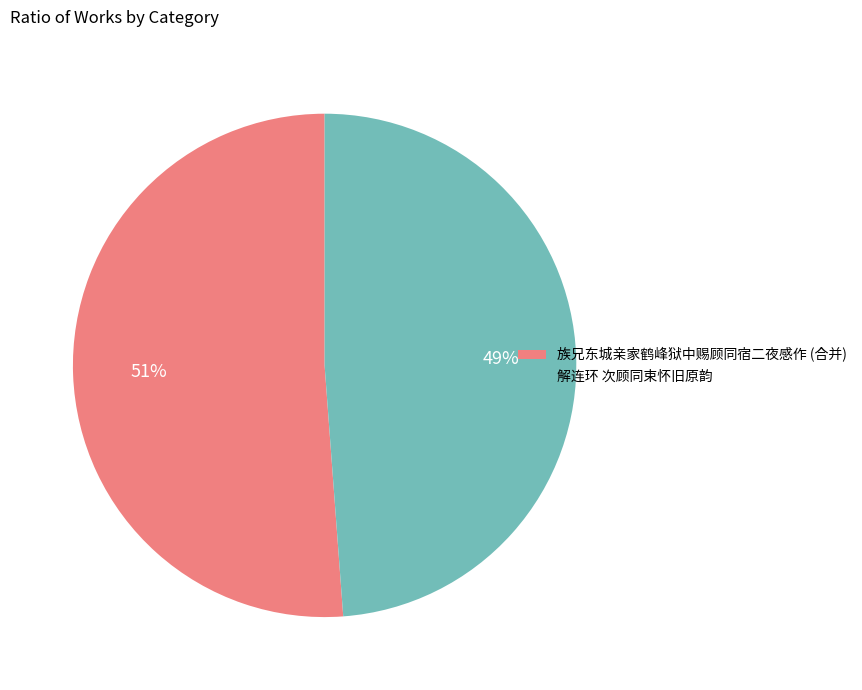

Does any single category account for the majority?

Yes